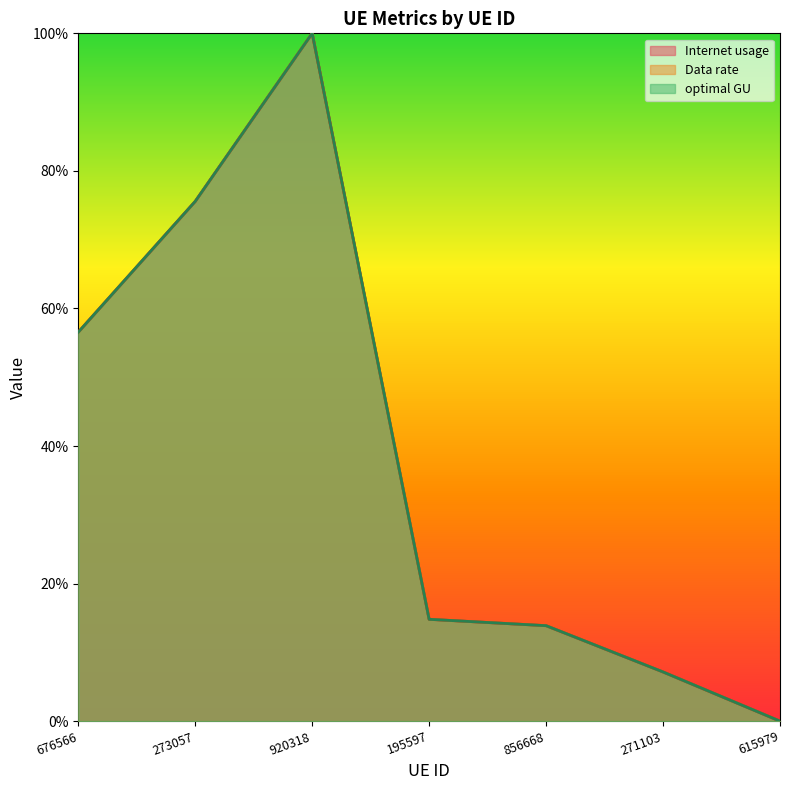

What position from the left is 615979?

7